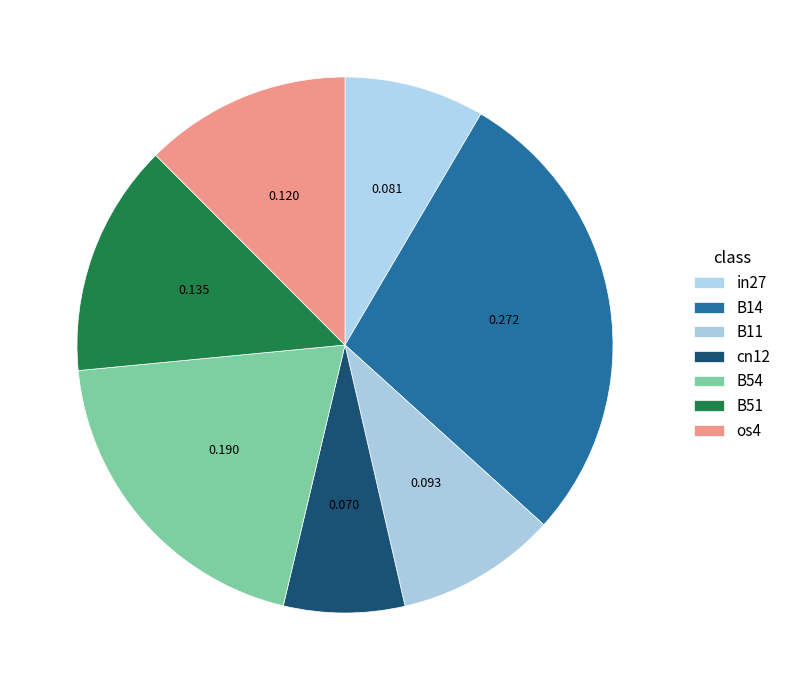

Rank the categories by value from highest to lowest.

B14, B54, B51, os4, B11, in27, cn12